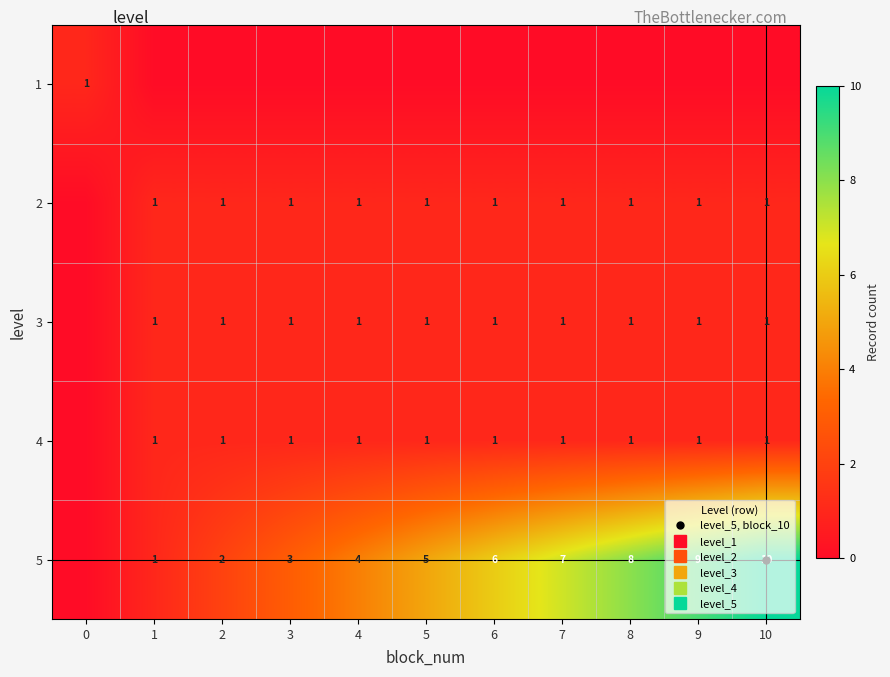

What is the sum of the 4 values at 1 and 6?

2